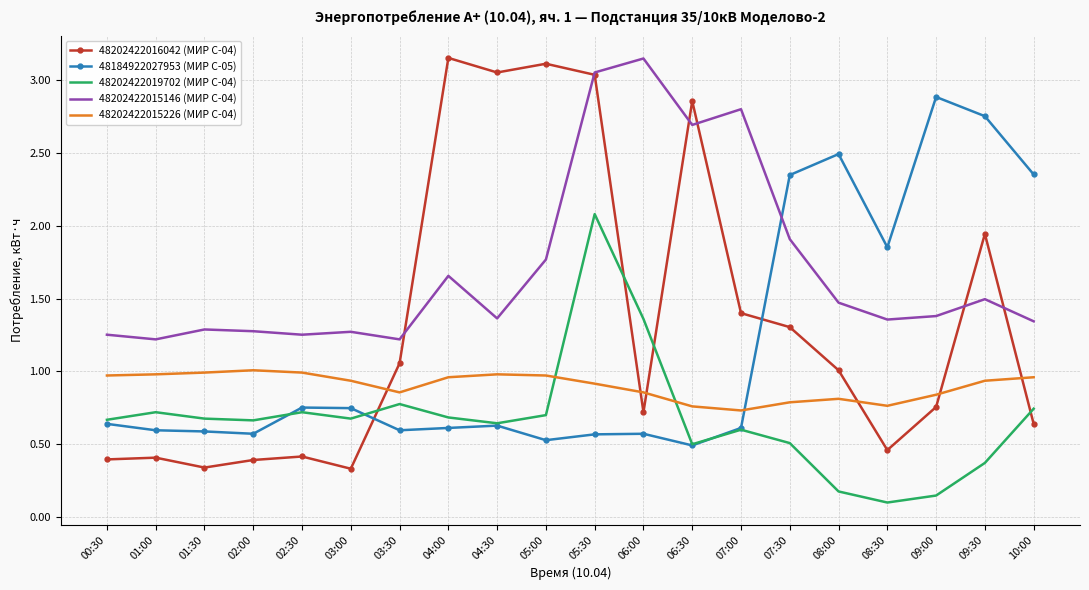

What is the spread (max minus min) of values at 05:00?

2.6